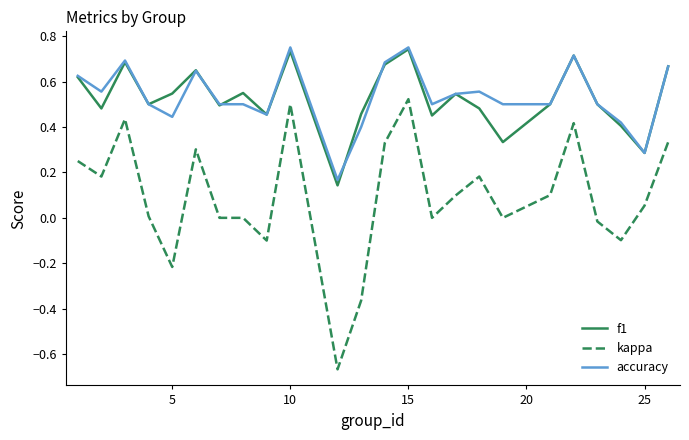

True or false: kappa and f1 cross at least once.

False